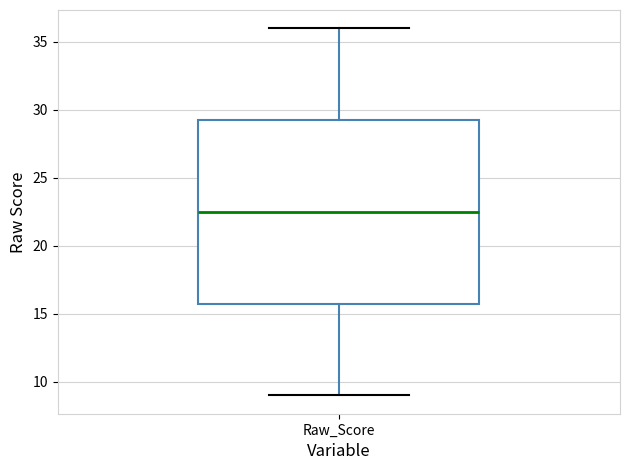

Where is the upper edge of the box for Raw_Score on the y-axis? The values are not printed on the chart, so give them approximately, as read against the axis.

29.5